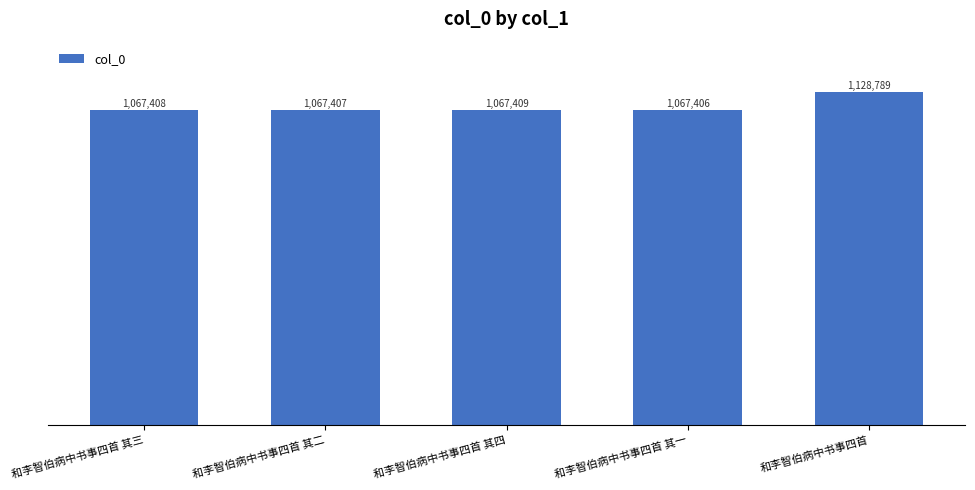

Does the chart contain any negative values?

No